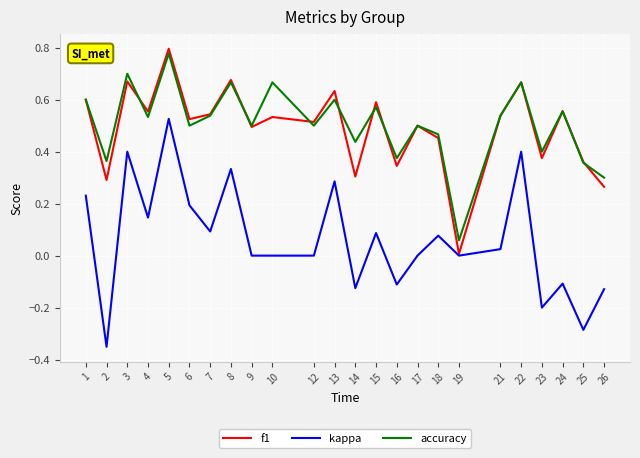

The value of f1 at 16 is 0.6. True or false?

False